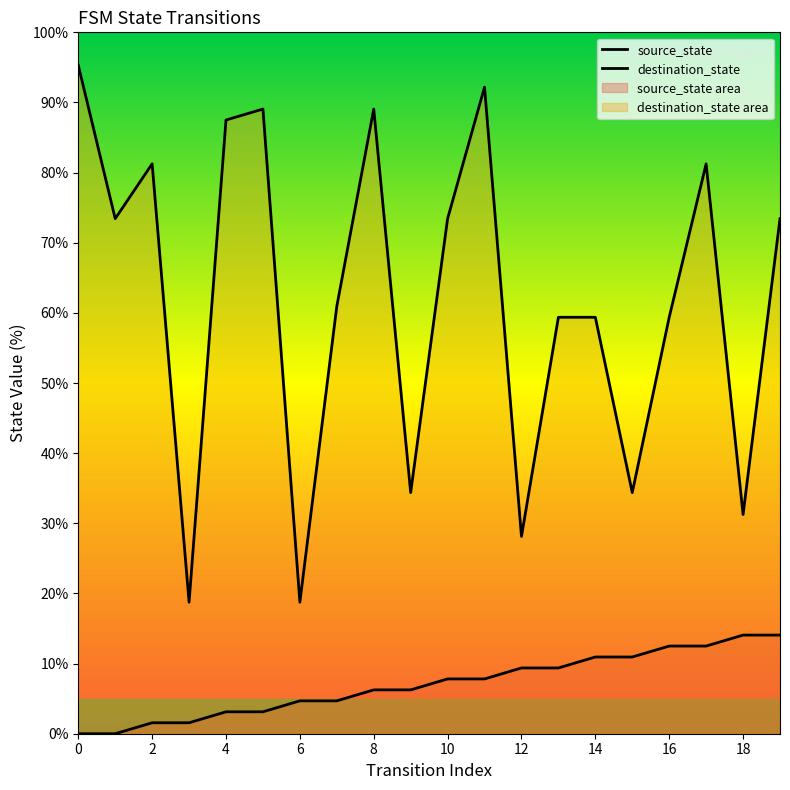

List the series in order of their peak value, lowest first.

source_state, destination_state